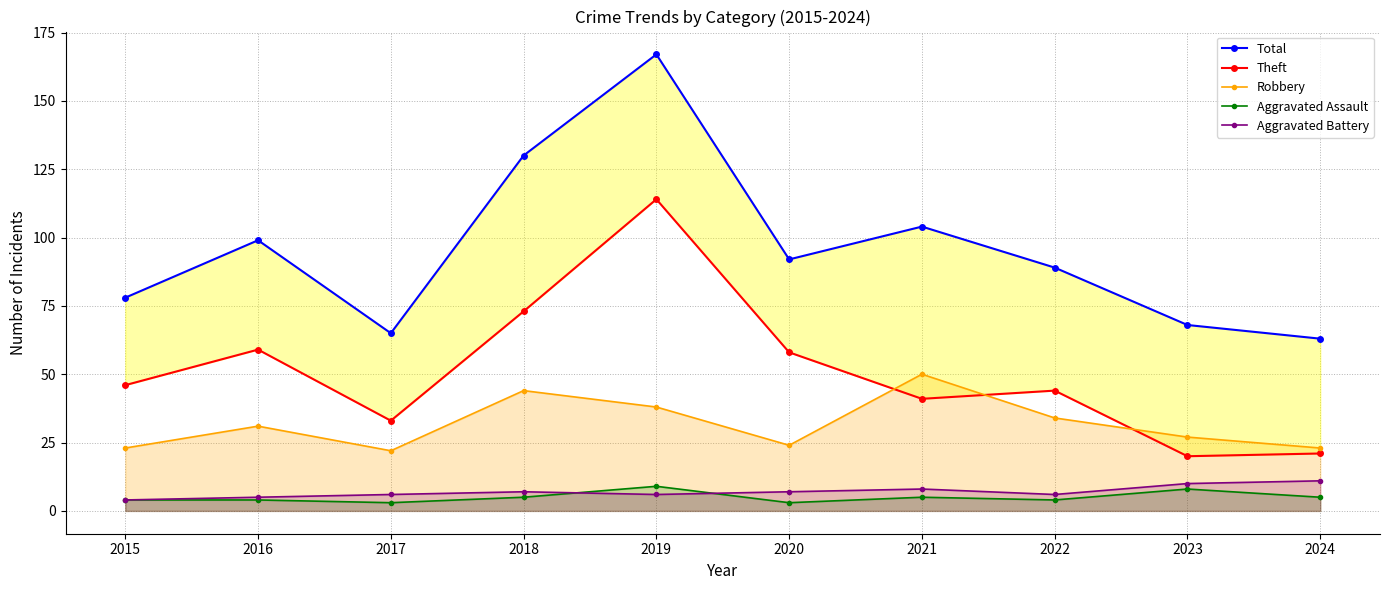

At which category is the sum across all series the highest?

2019